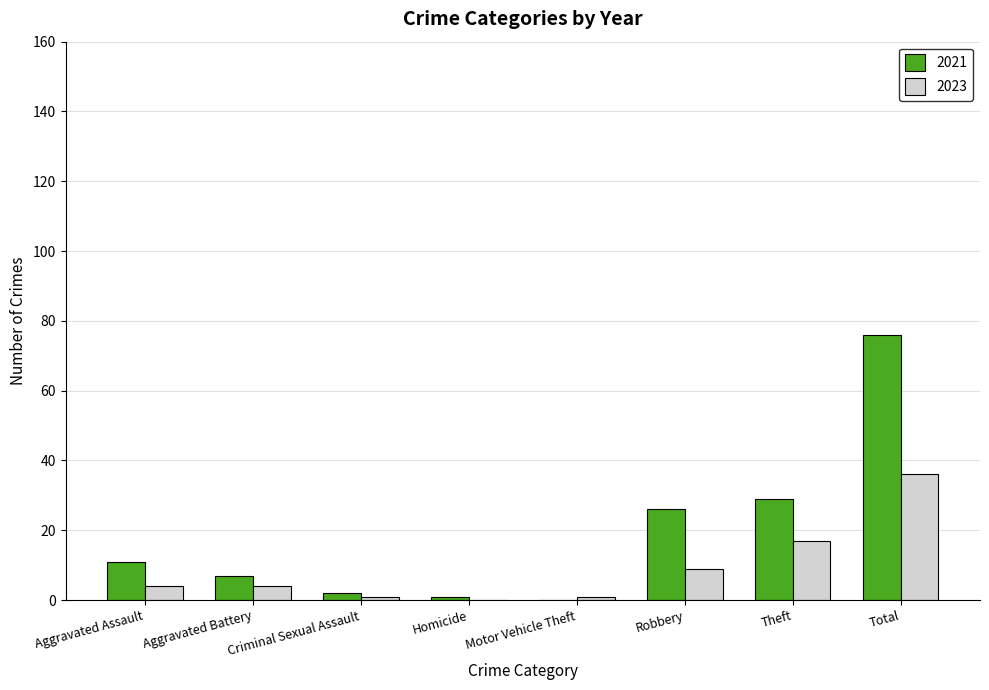

What is the sum of the 2021 values at Motor Vehicle Theft and Total?

76